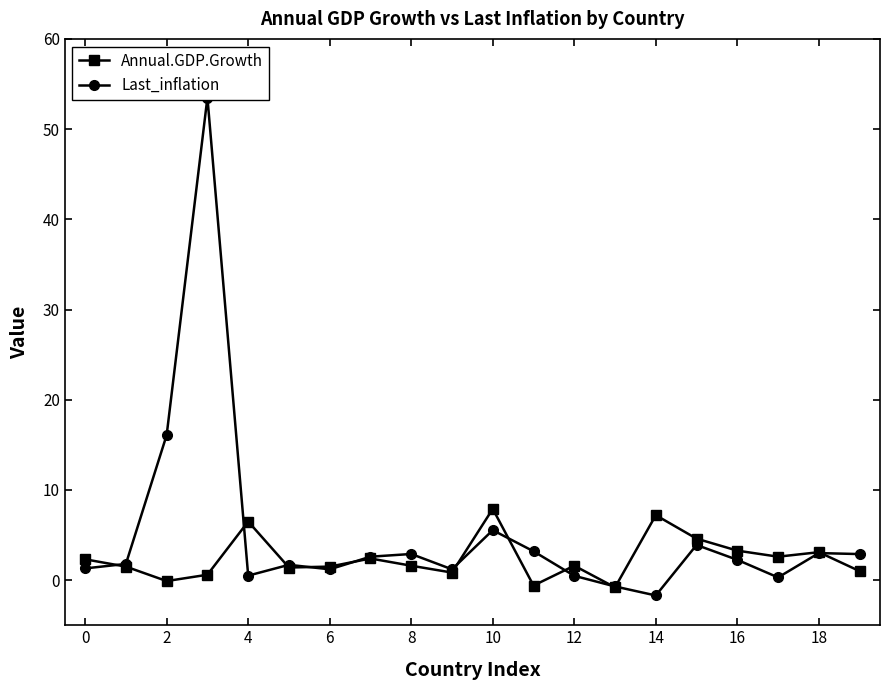

True or false: Annual.GDP.Growth has more than 0 points higher than both neighbors.

True